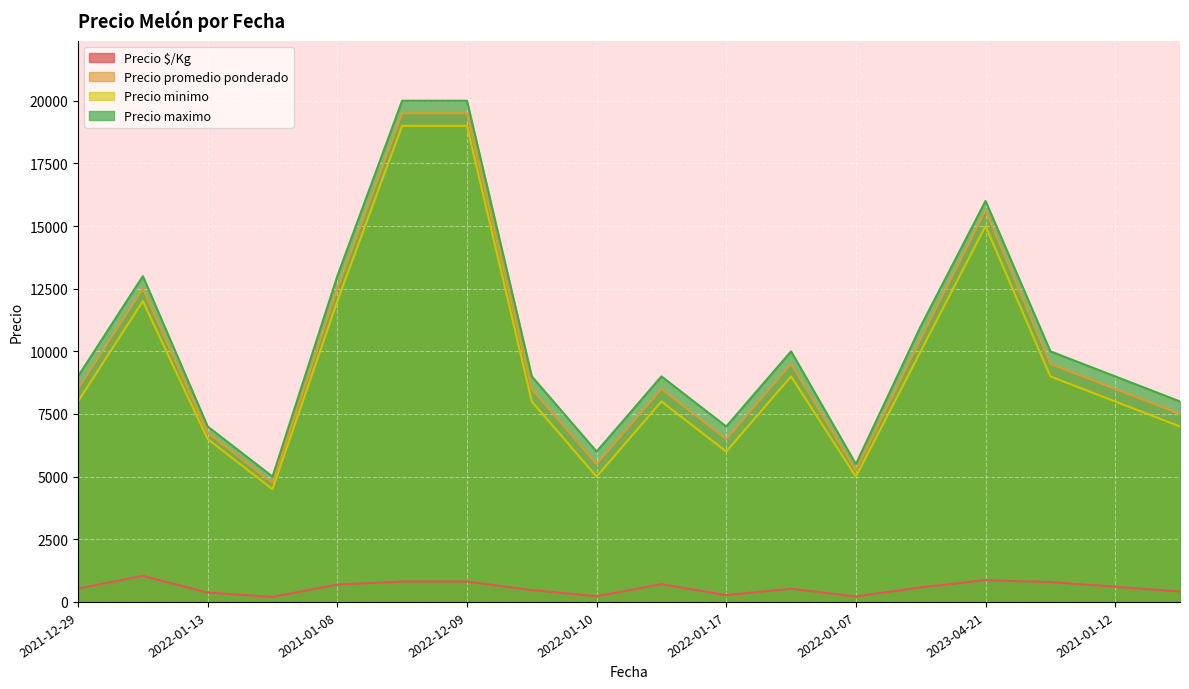

Does the chart display data point markers on the line(s)?

No